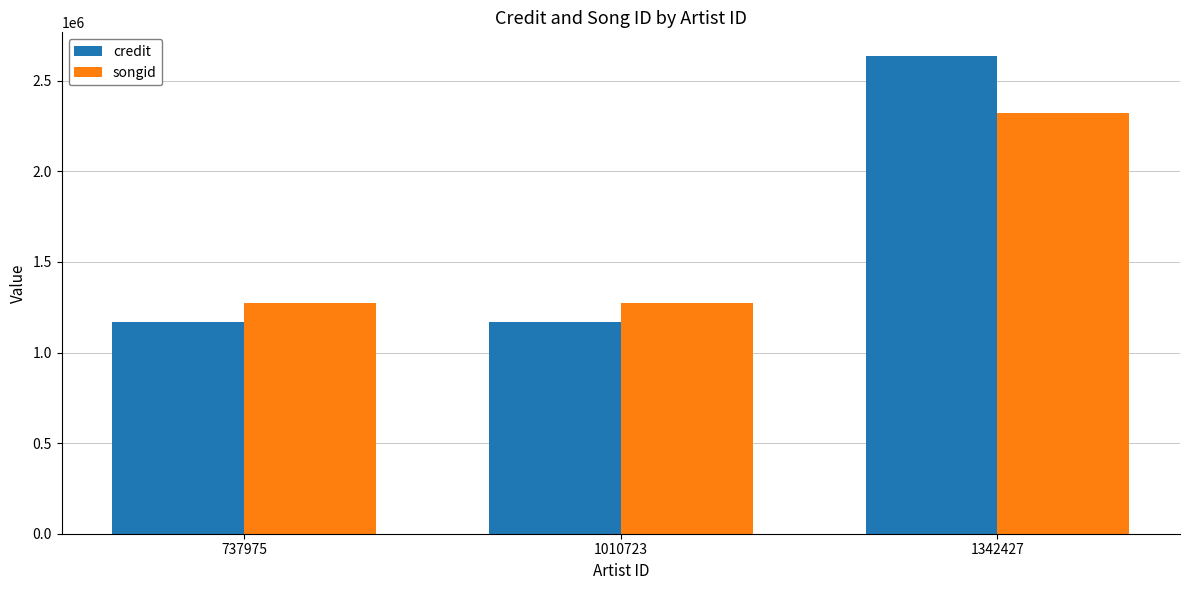

What is the sum of the songid values at 1342427 and 1010723?

3596159